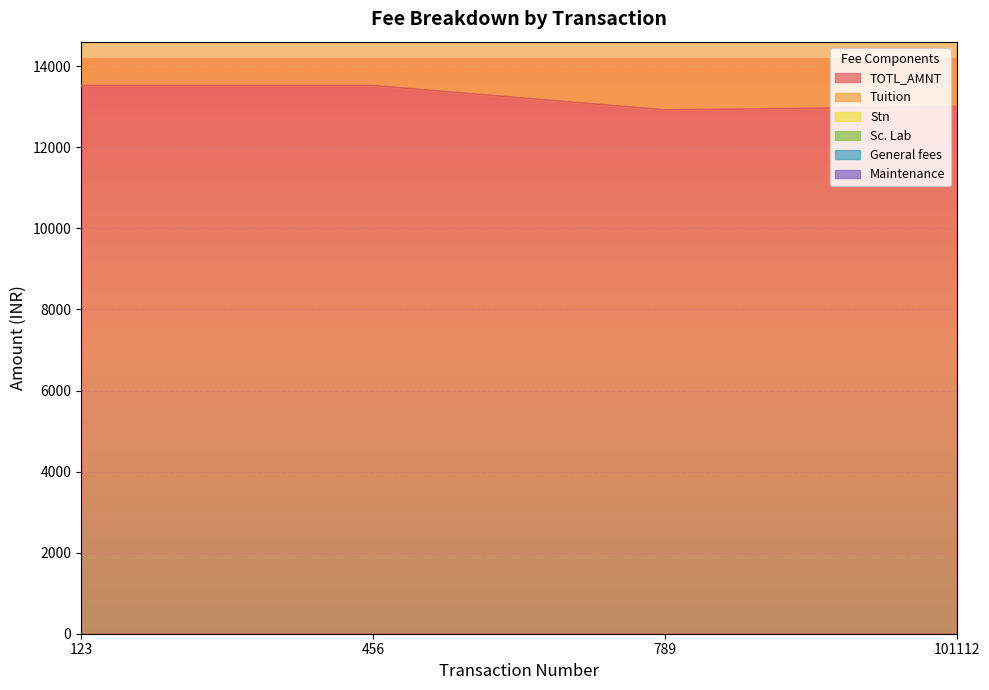

The TOTL_AMNT series shows 13524 at 456. True or false?

True